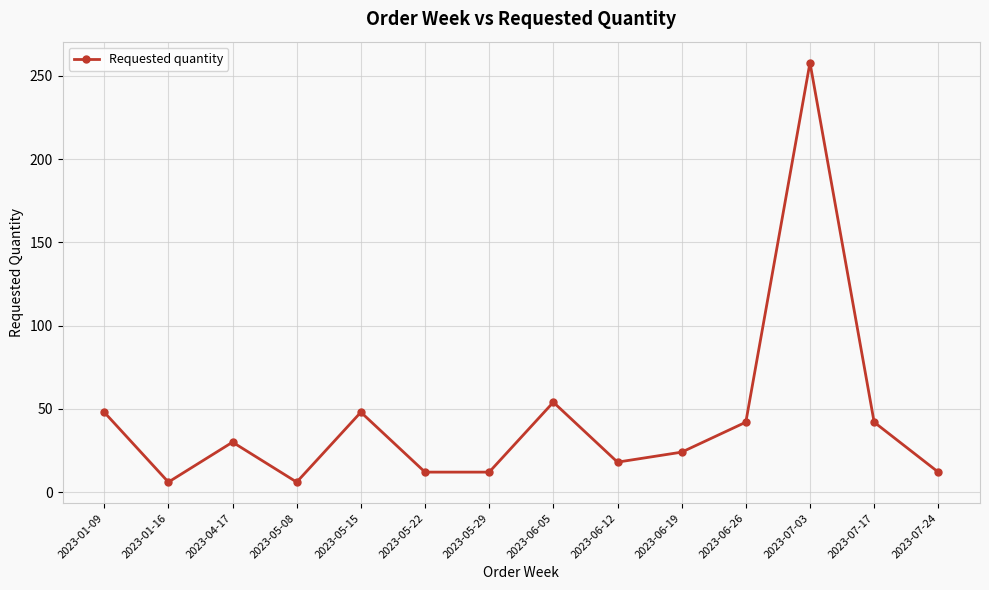

True or false: the data shows 48 at 2023-05-15.

True